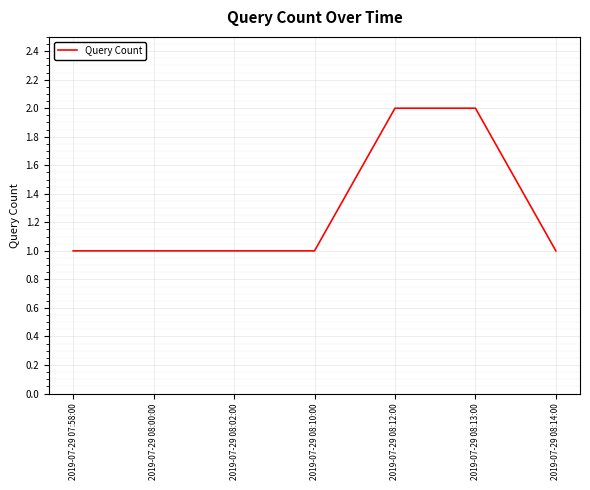

The value at 2019-07-29 08:10:00 is 0. True or false?

False